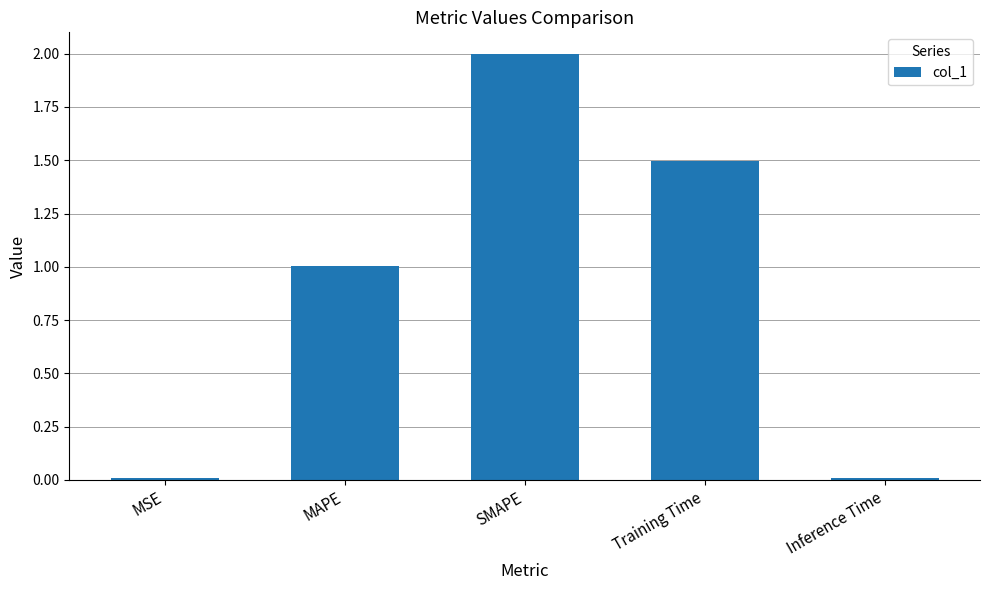

The chart shows a value of 0.6 at MAPE. True or false?

False